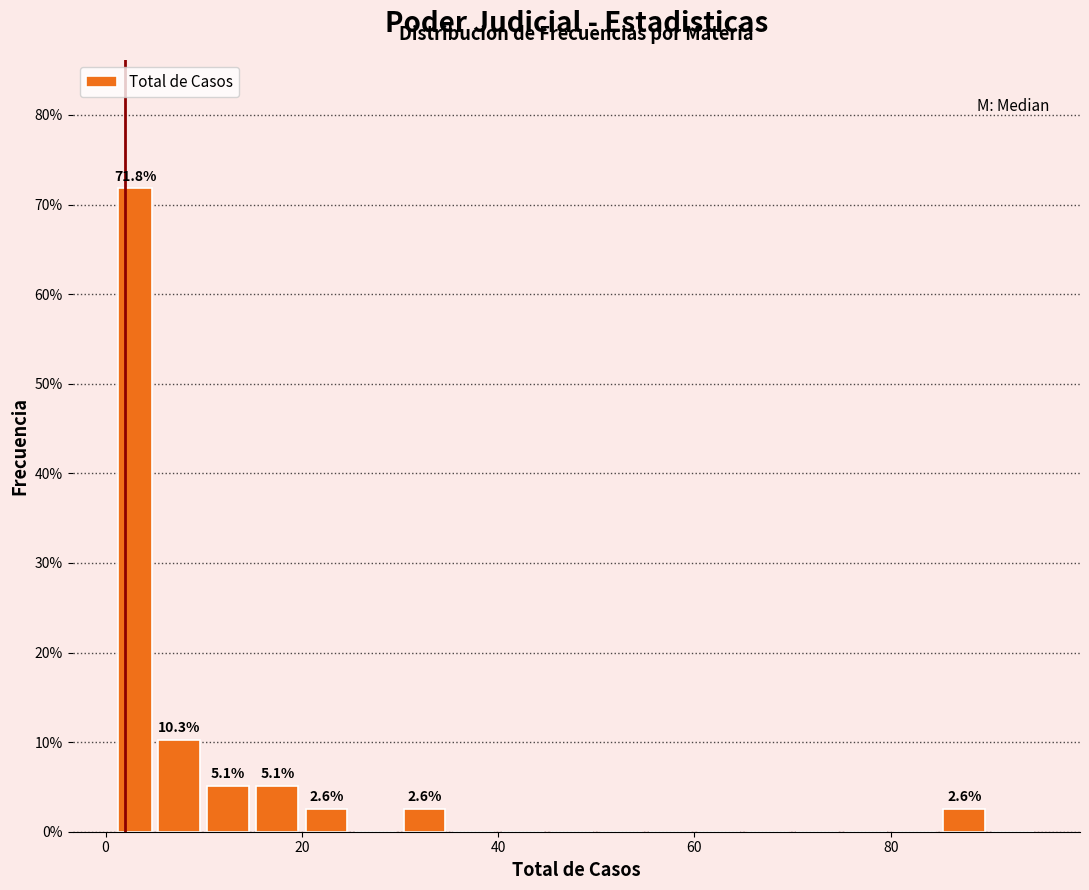

Around what value on the x-axis is the tallest bar? Give the approximate position of its centre, as read against the axis.

4